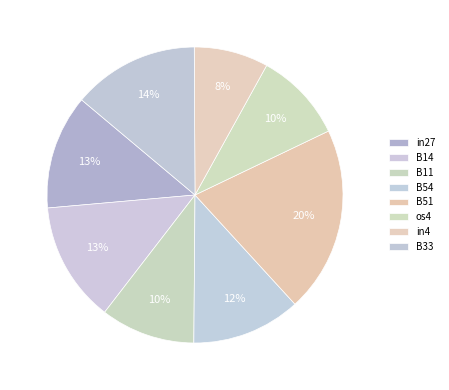

To the nearest percent, what is the average slice percentage?

12%